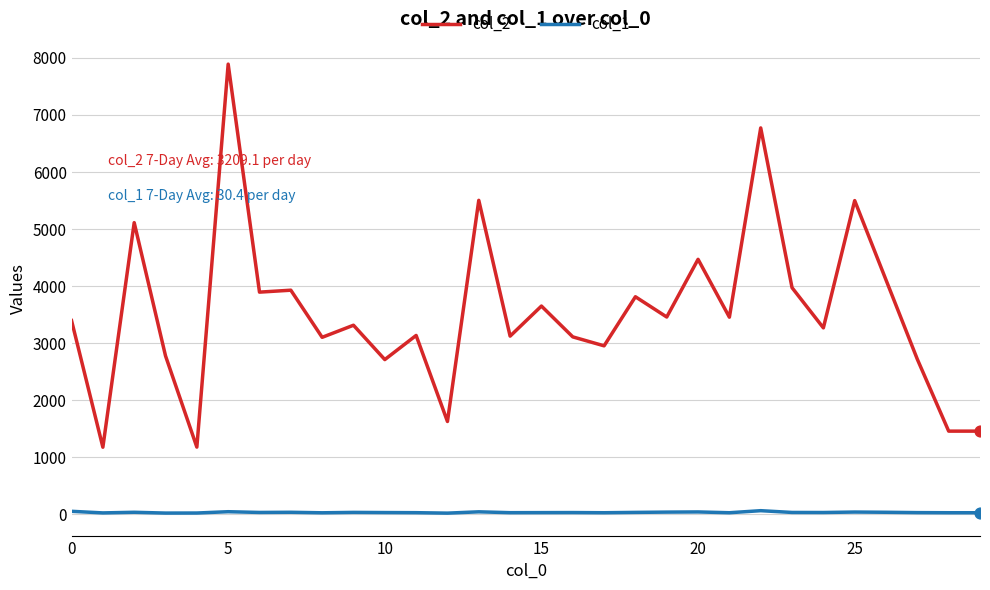

Which series has the widest spread of values?

col_2